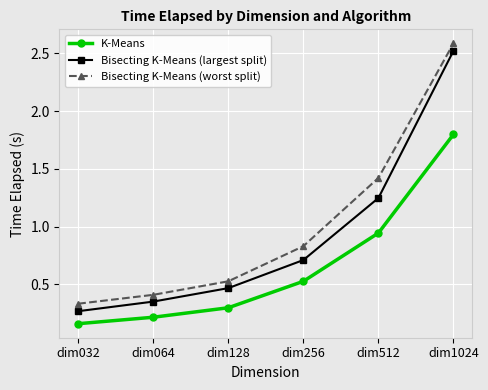

Rank the series by their average value, from highest to lowest.

Bisecting K-Means (worst split), Bisecting K-Means (largest split), K-Means